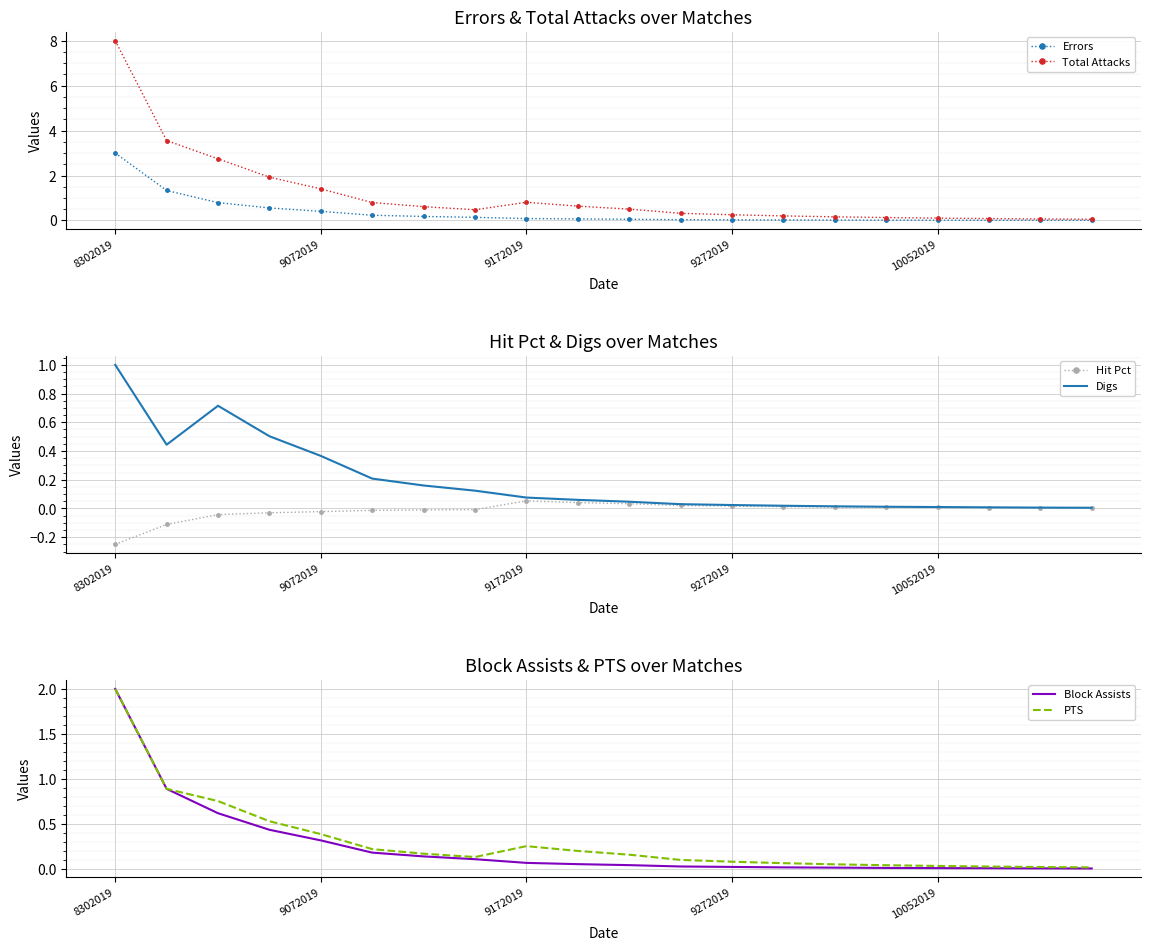

In PTS, how many points are lower than both neighbors (excluding endpoints)?

1